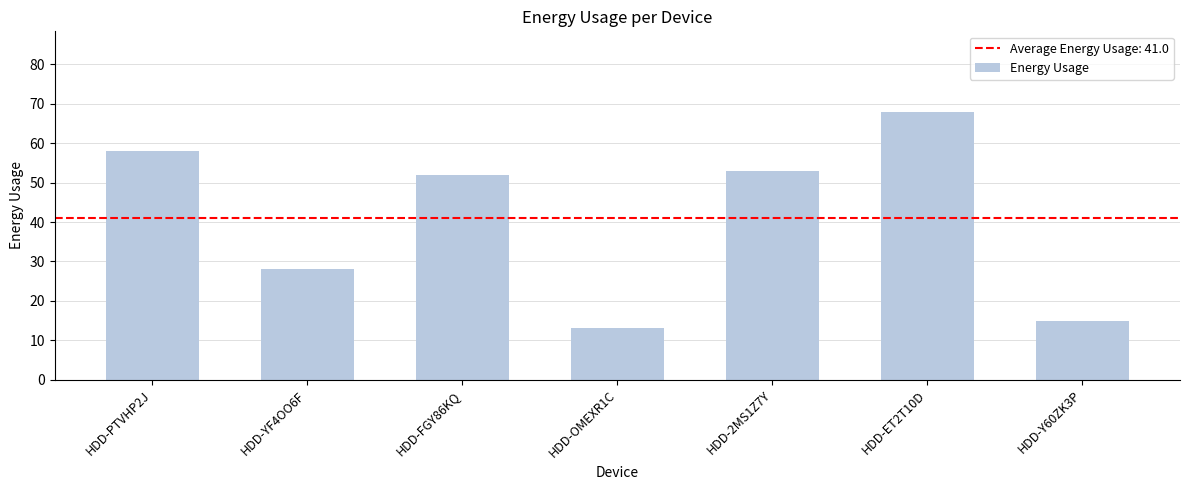

How many values are below 52?

3